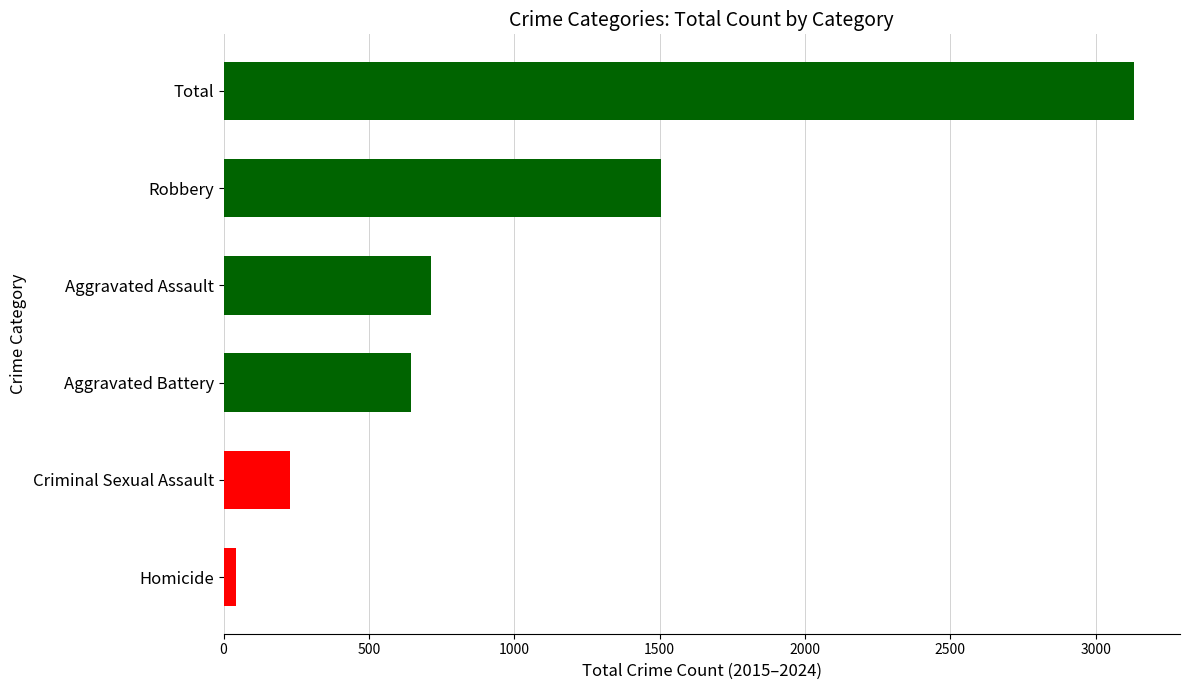

List the labels in order of value, smallest first.

Homicide, Criminal Sexual Assault, Aggravated Battery, Aggravated Assault, Robbery, Total